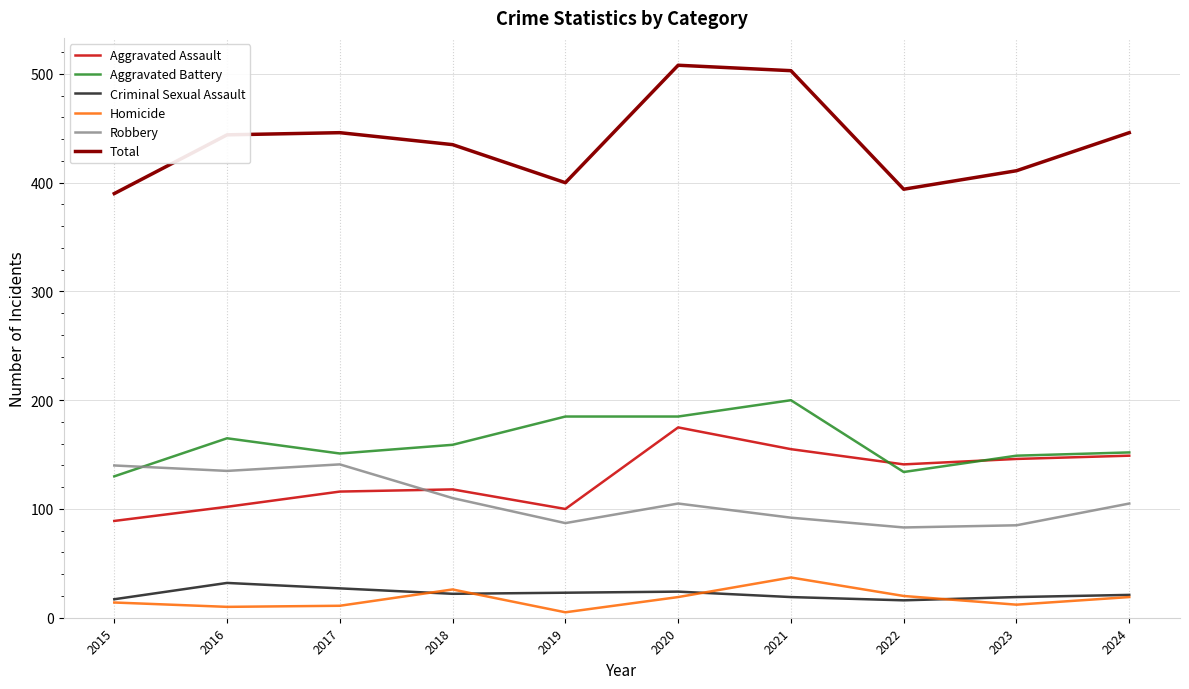

What is the maximum value for Robbery?

141